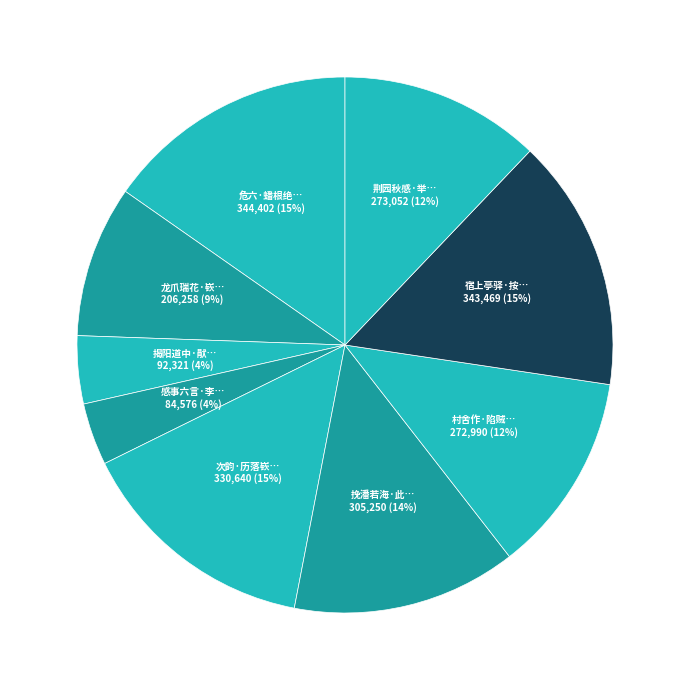

What is the largest slice in the pie chart?

危六·蟠根绝壑历嵚崎